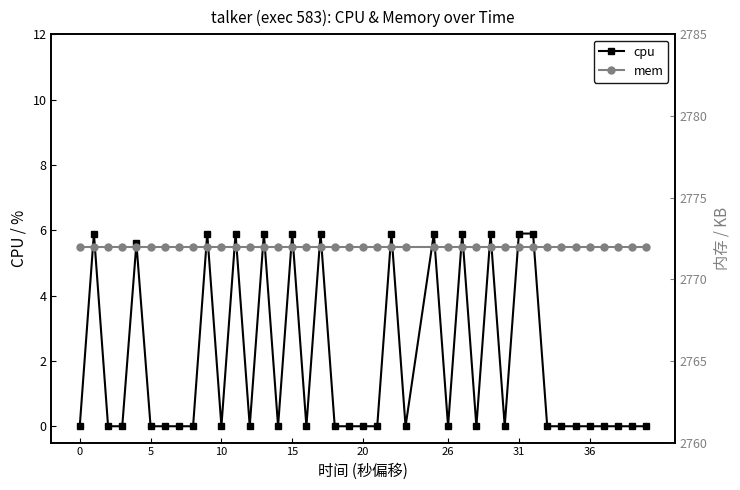

What is the difference between the second highest and minimum values in the cpu series?

5.9